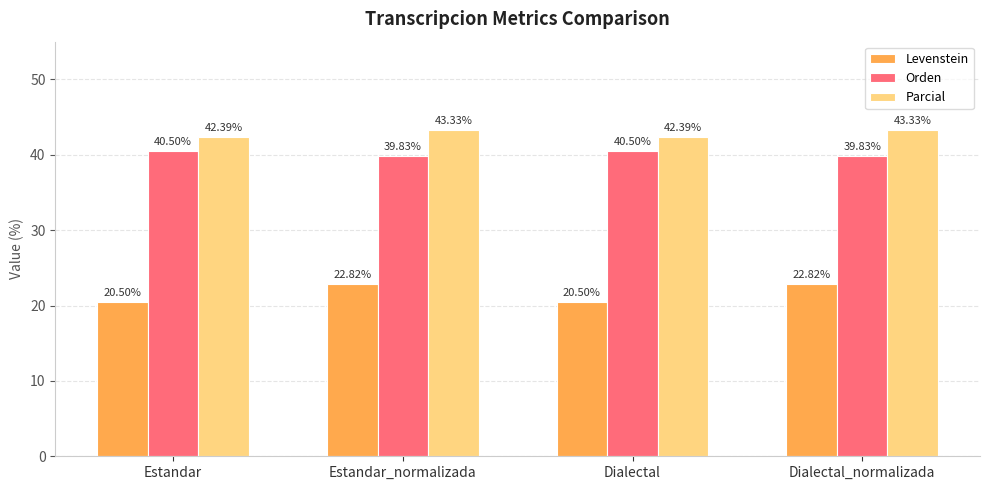

Which series has the largest range (max minus min)?

Levenstein